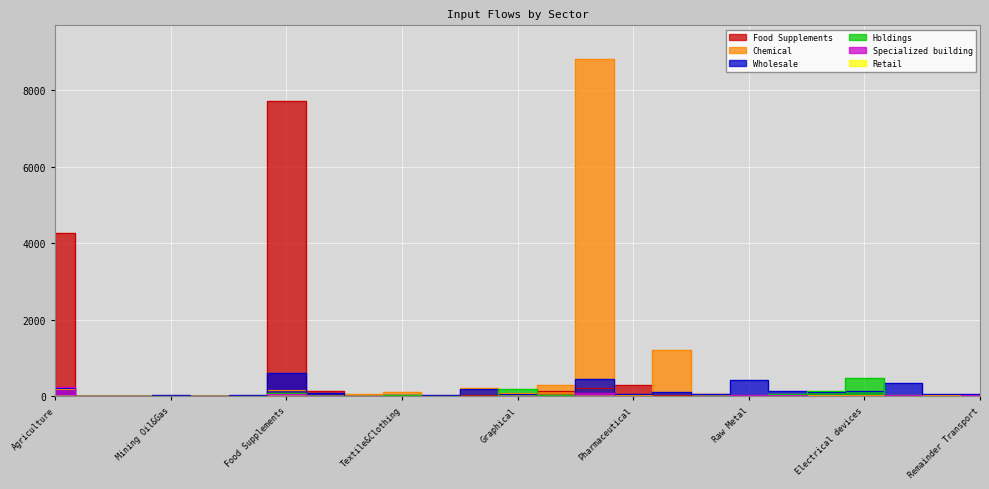

How many lines are shown in the chart?

6